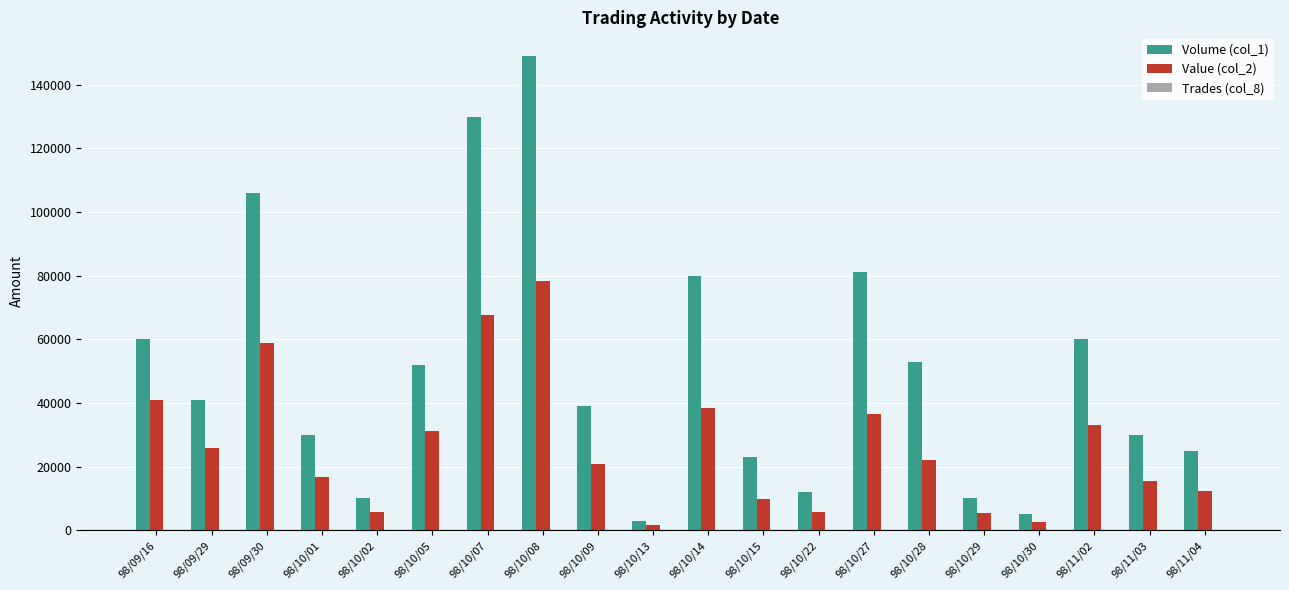

Which category has the highest value across all series?

98/10/08